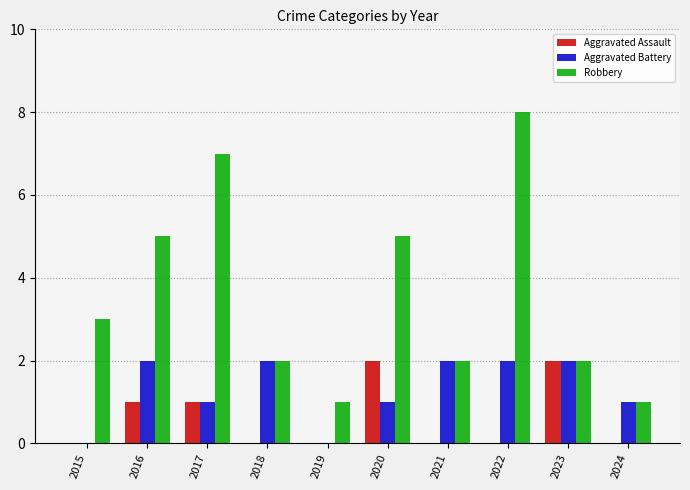

Which category has the highest value across all series?

2022